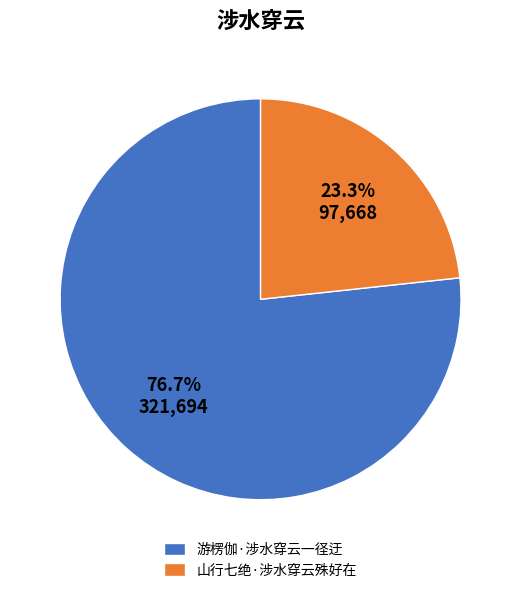

True or false: 山行七绝·涉水穿云殊好在 accounts for 33% of the total.

False